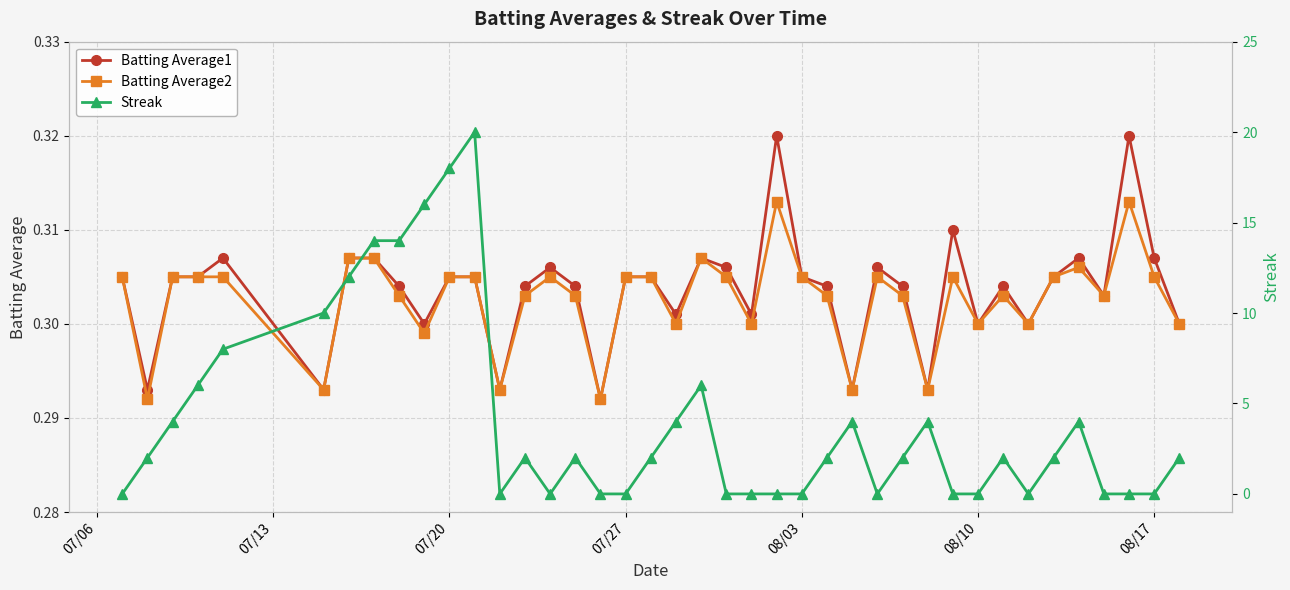

How many categories are shown in the chart?

40